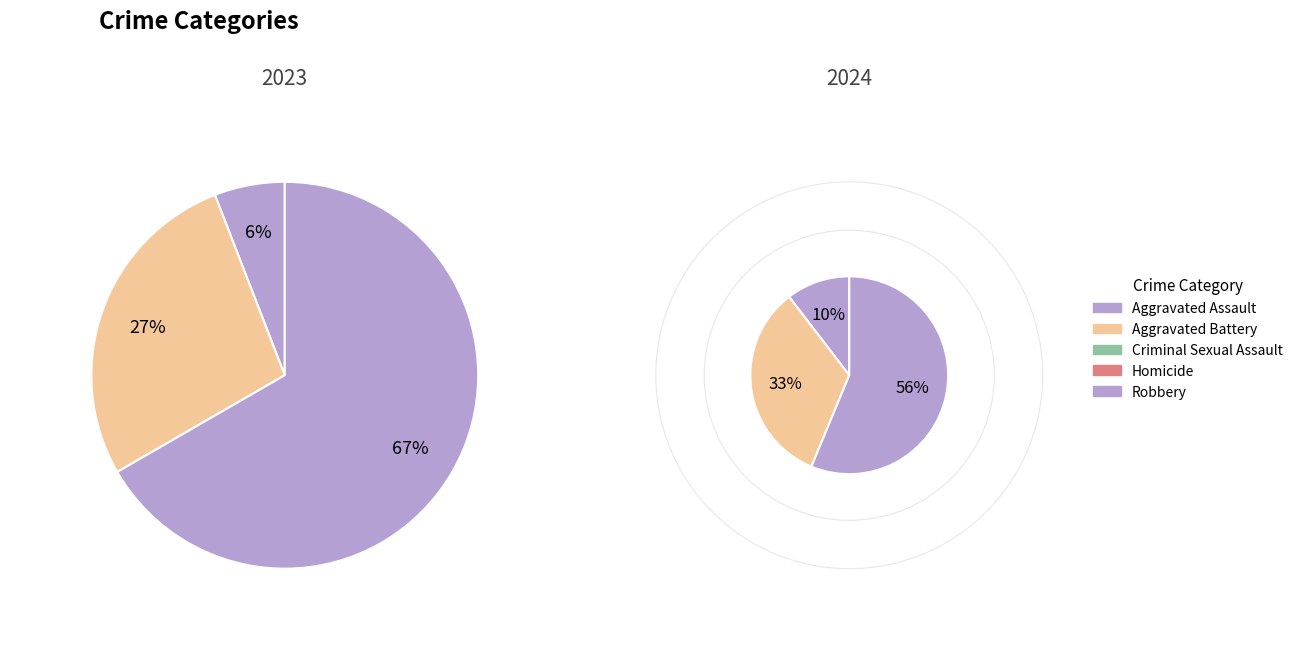

To the nearest percent, what is the average slice percentage?

20%